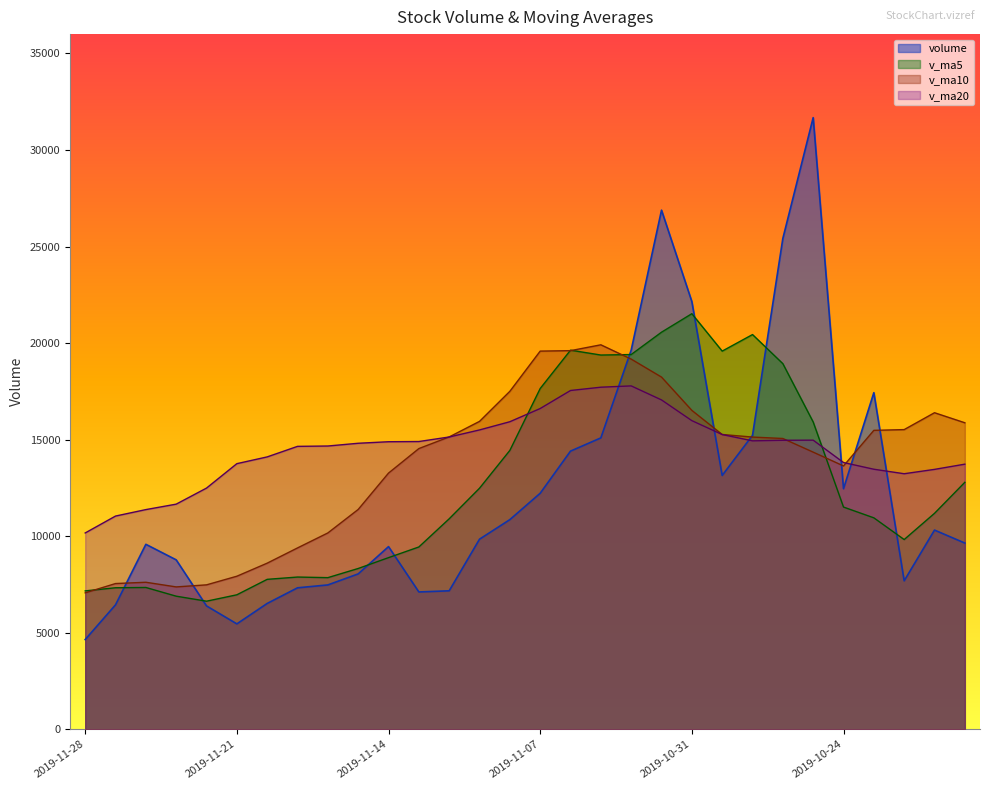

List the series in order of their peak value, lowest first.

v_ma20, v_ma10, v_ma5, volume